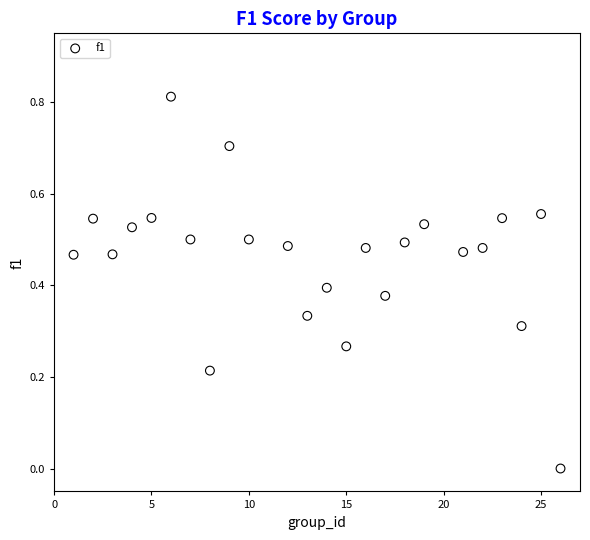

What is the range of X values (max minus min)?

25.0